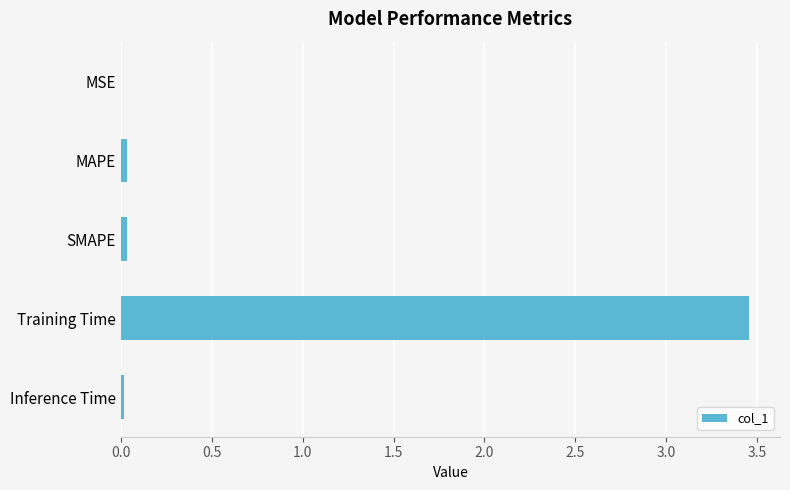

True or false: the data shows 1.3 at Training Time.

False